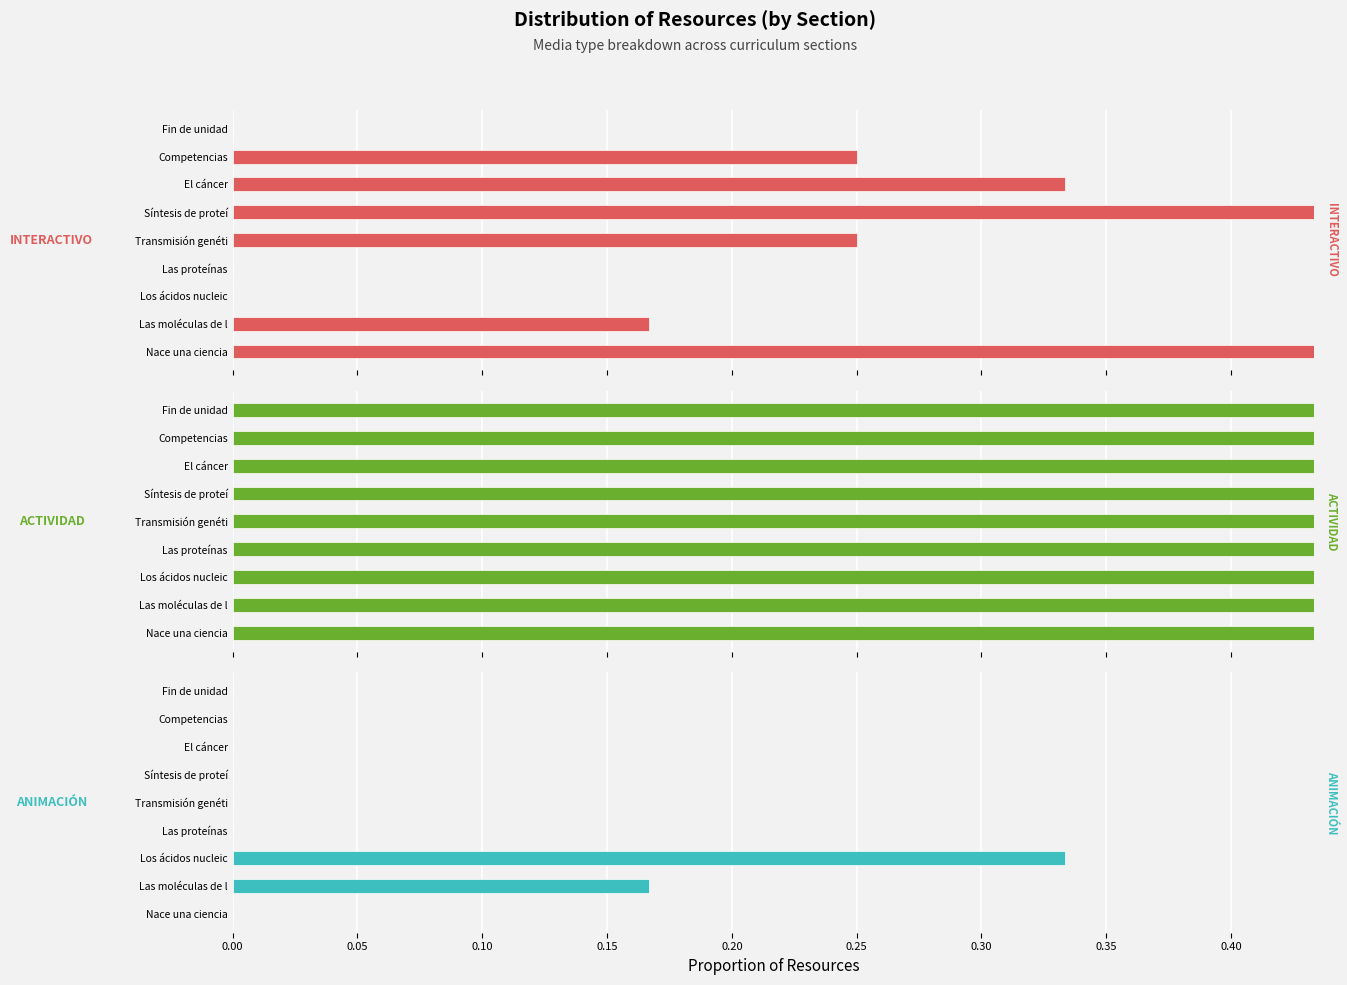

What is the difference between the highest and lowest values at Competencias?

0.8